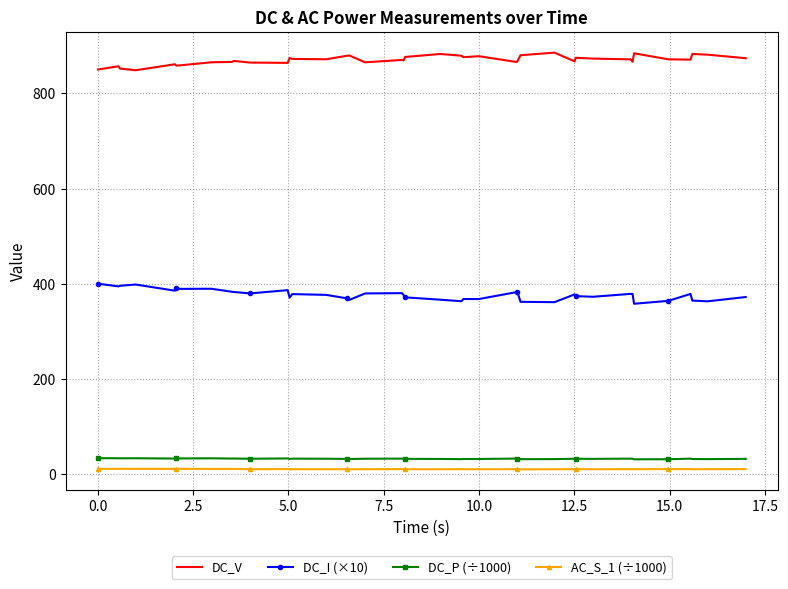

What is the greatest value displayed?

885.7